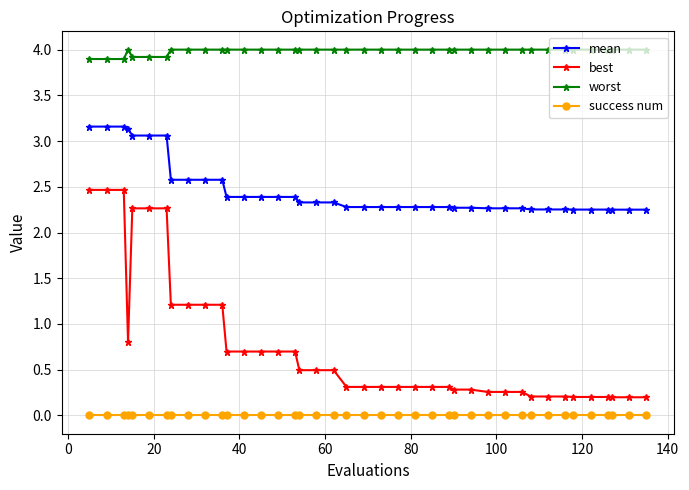

Which series has the largest range (max minus min)?

best